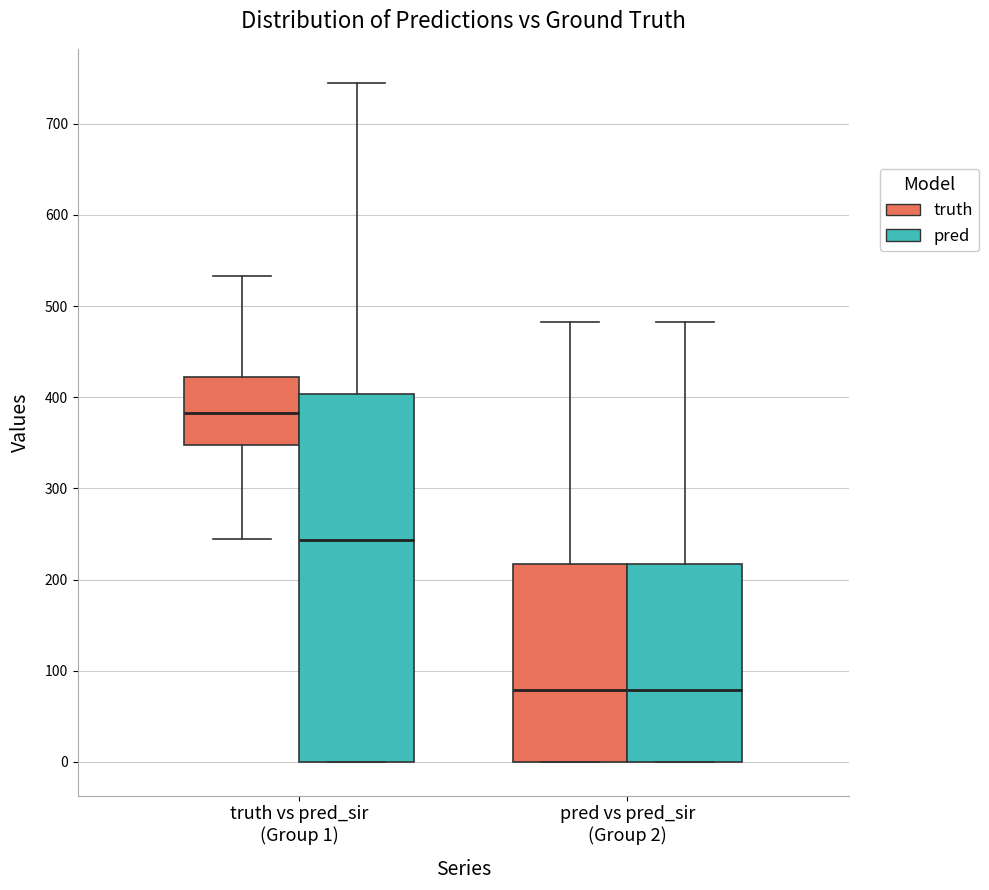

Which box's median line is the highest?

truth vs pred_sir (Group 1) (truth)